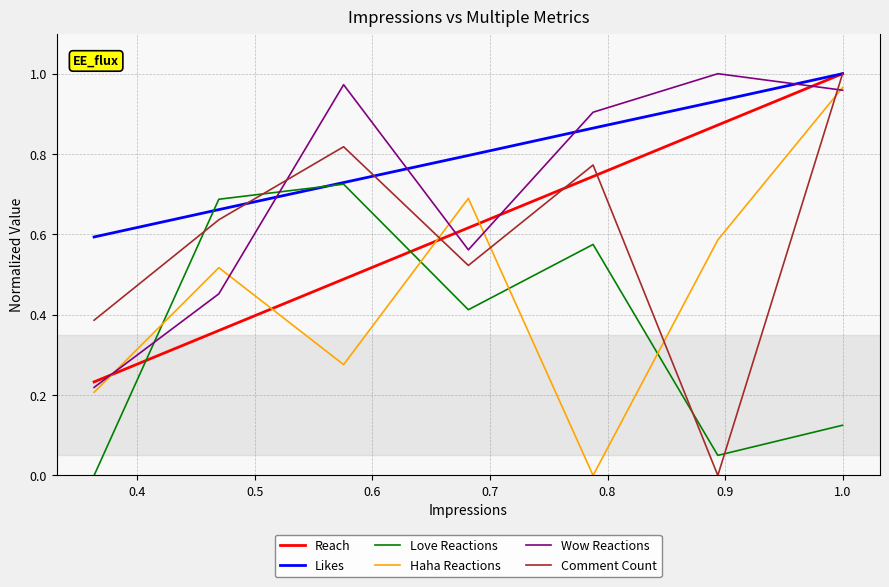

Which series ends up on top after the final intersection of Comment Count and Wow Reactions?

Comment Count